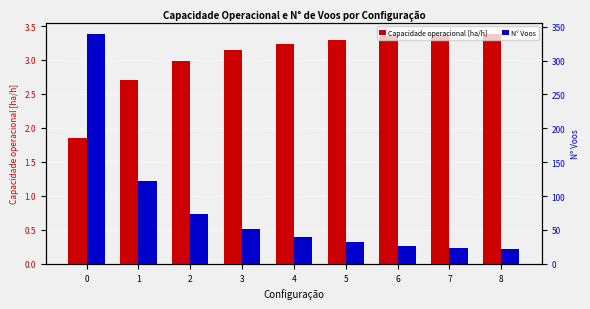

Which series has the widest spread of values?

N° Voos